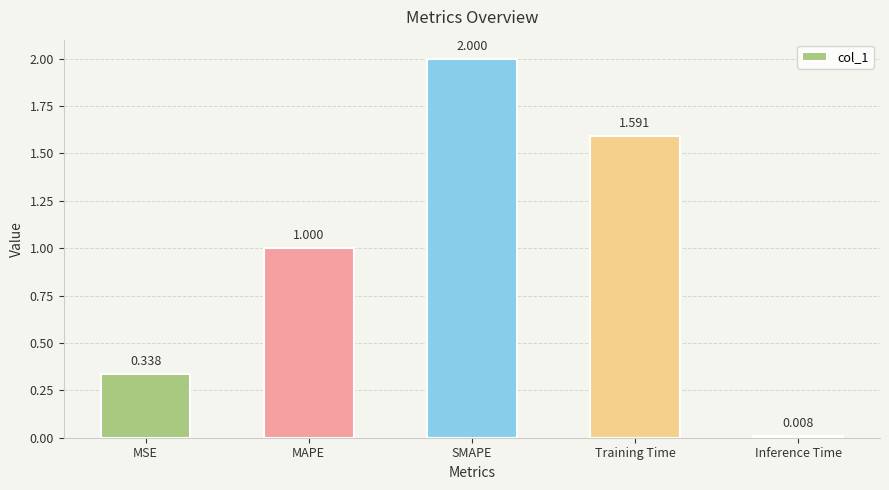

How many data points are less than 1?

2